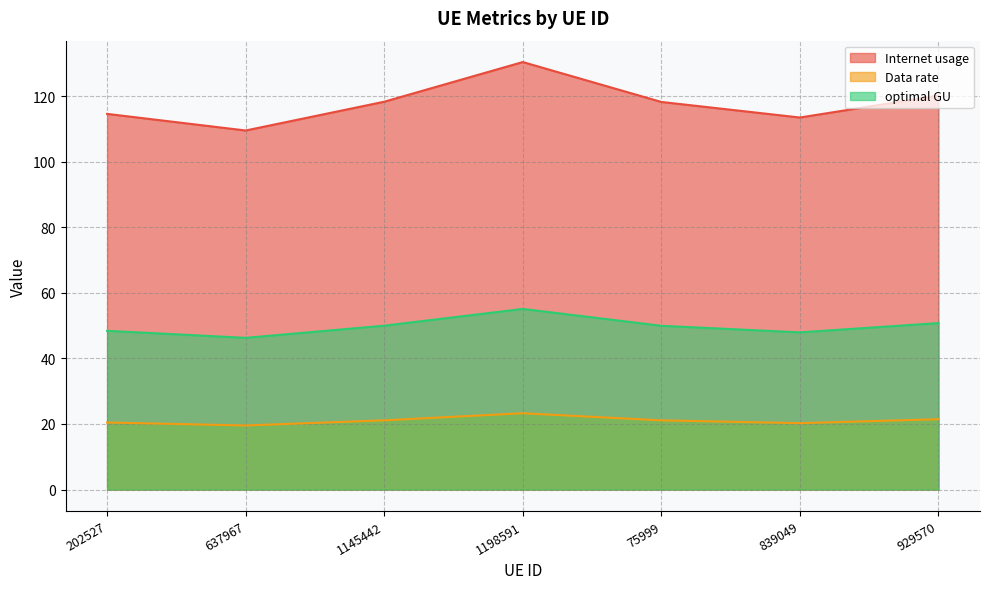

How many values in the optimal GU series are below 49?

3